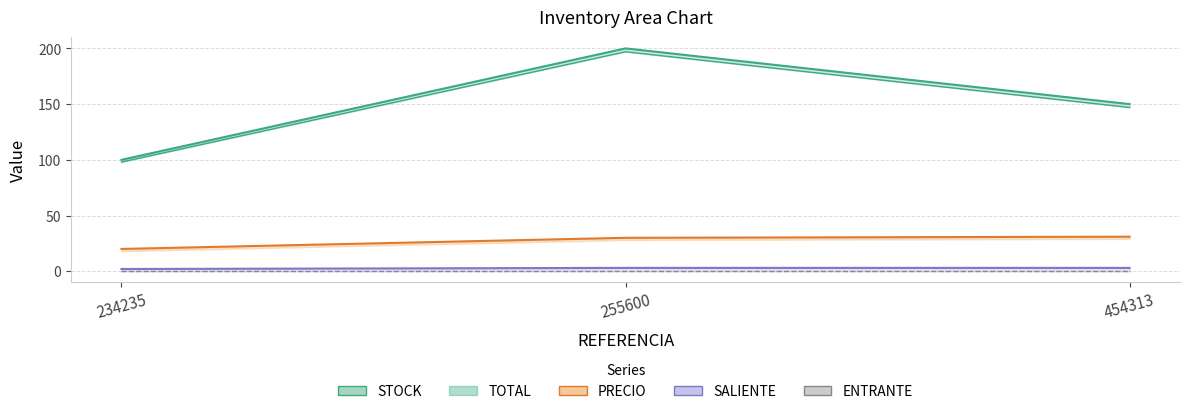

Reading left to right, list all the values displayed in this chart.

STOCK: 234235=100	255600=200	454313=150
TOTAL: 234235=98	255600=197	454313=147
PRECIO: 234235=20	255600=30	454313=31
SALIENTE: 234235=2	255600=3	454313=3